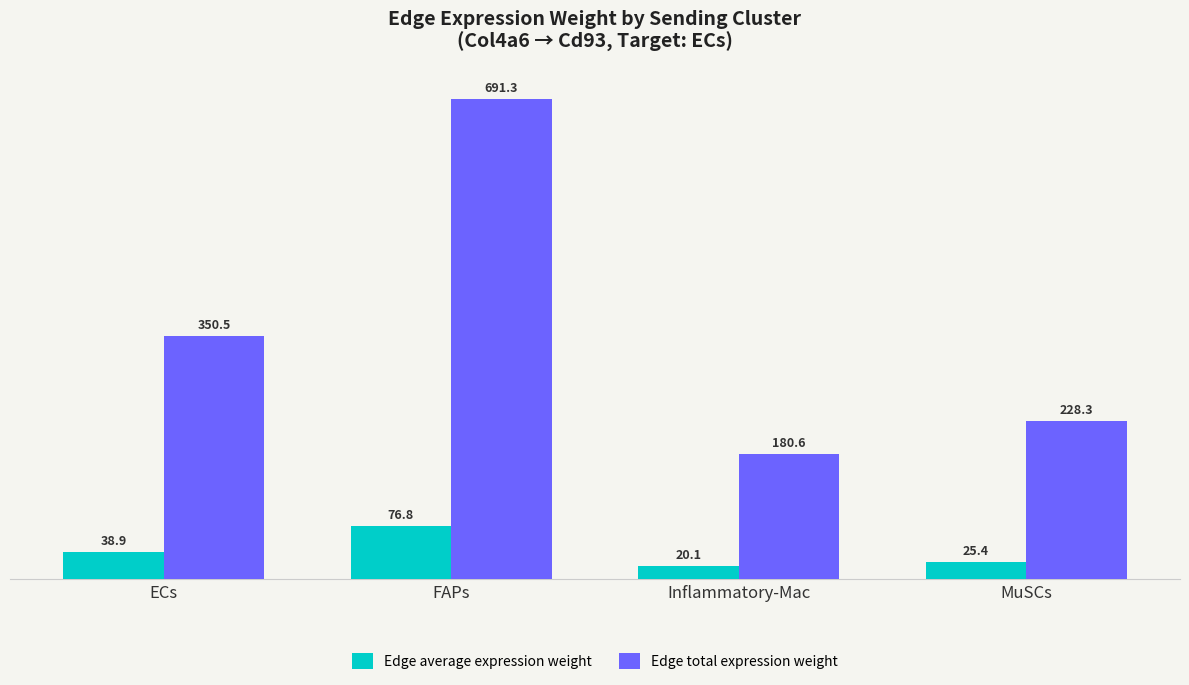

Which series has the widest spread of values?

Edge total expression weight